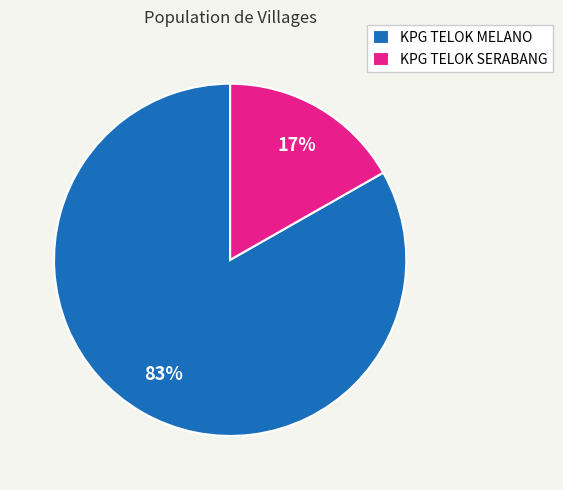

Count the number of slices in the pie.

2